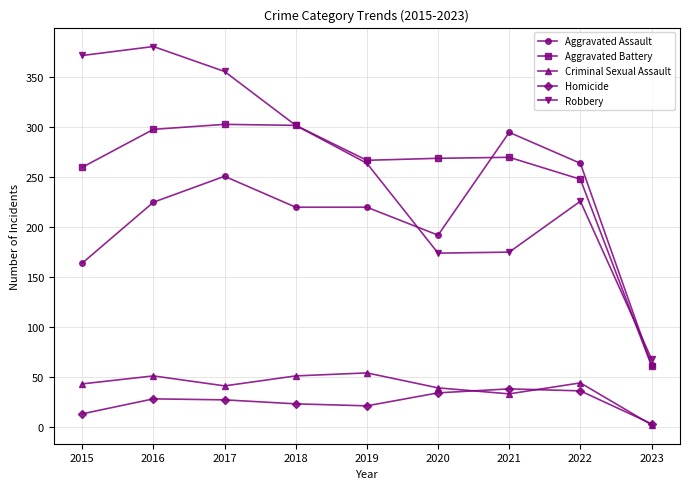

In Aggravated Battery, how many points are lower than both neighbors (excluding endpoints)?

1